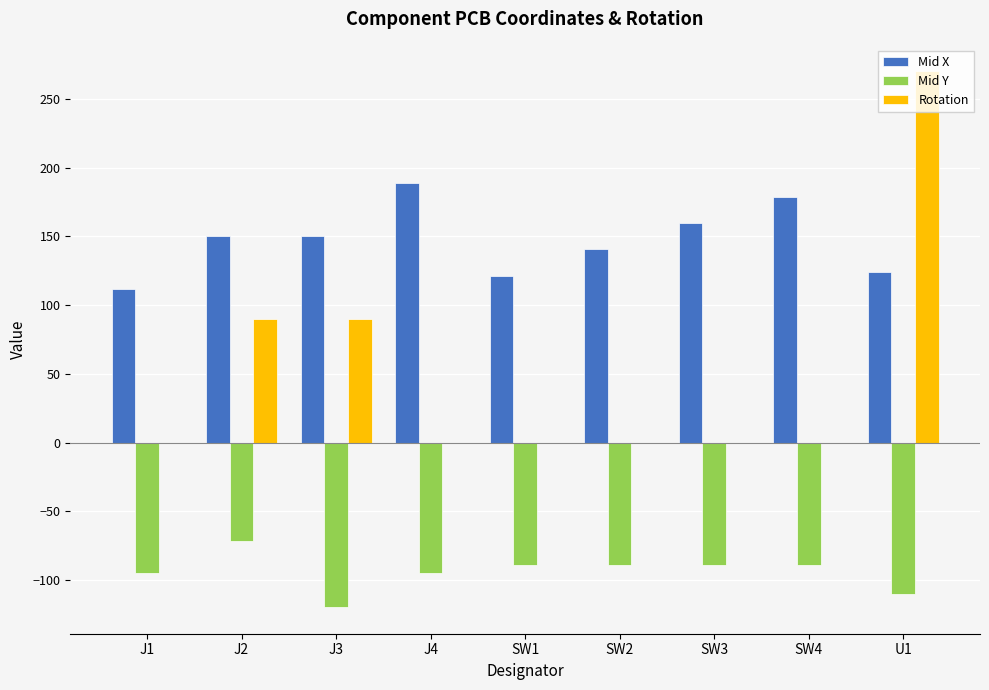

At which category does the chart reach its peak across all series?

U1